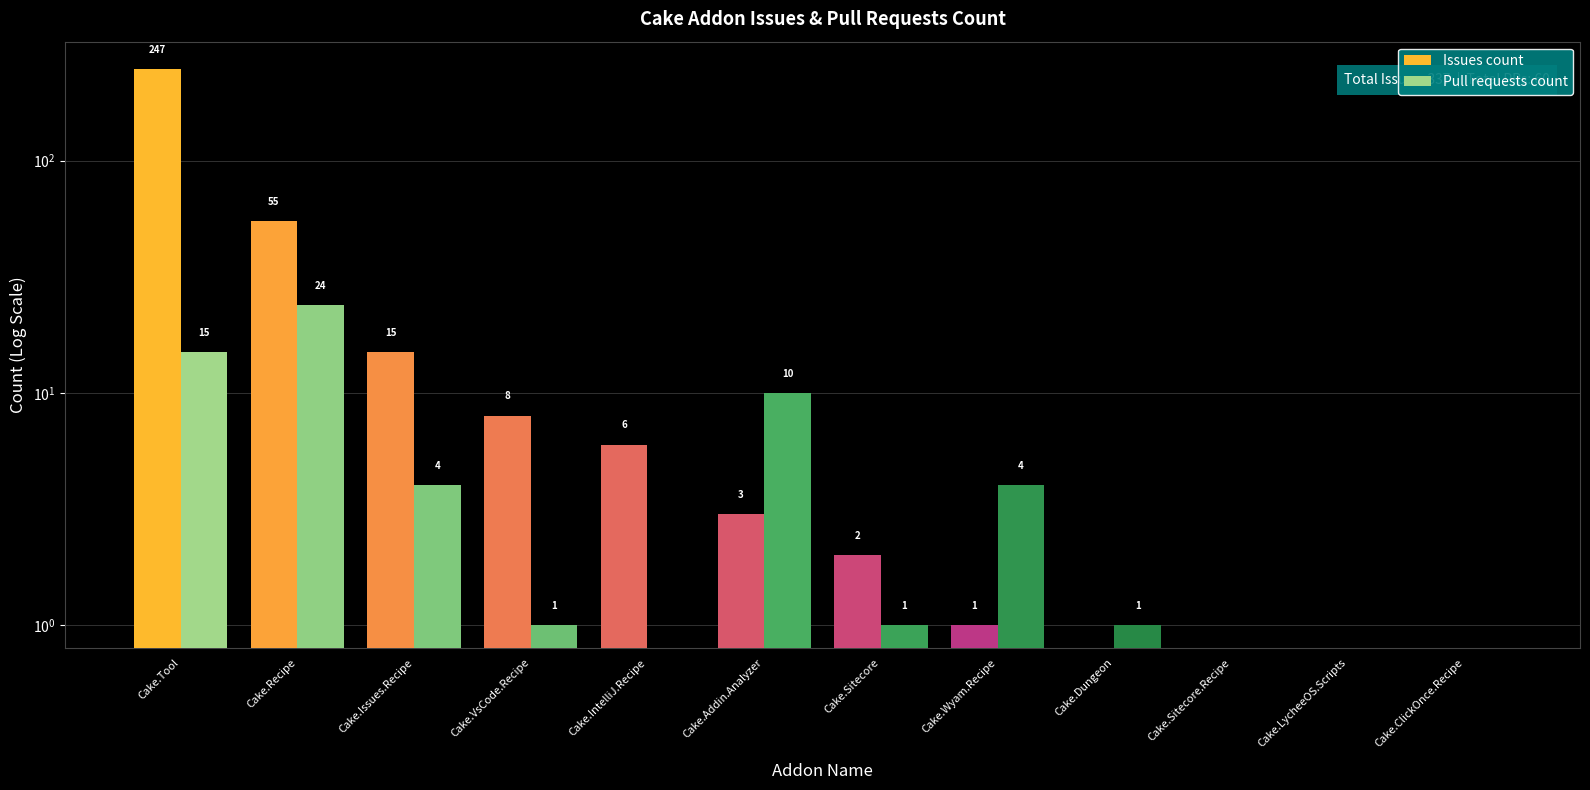

What is the value of the Pull requests count bar at the 2nd from the left?

24